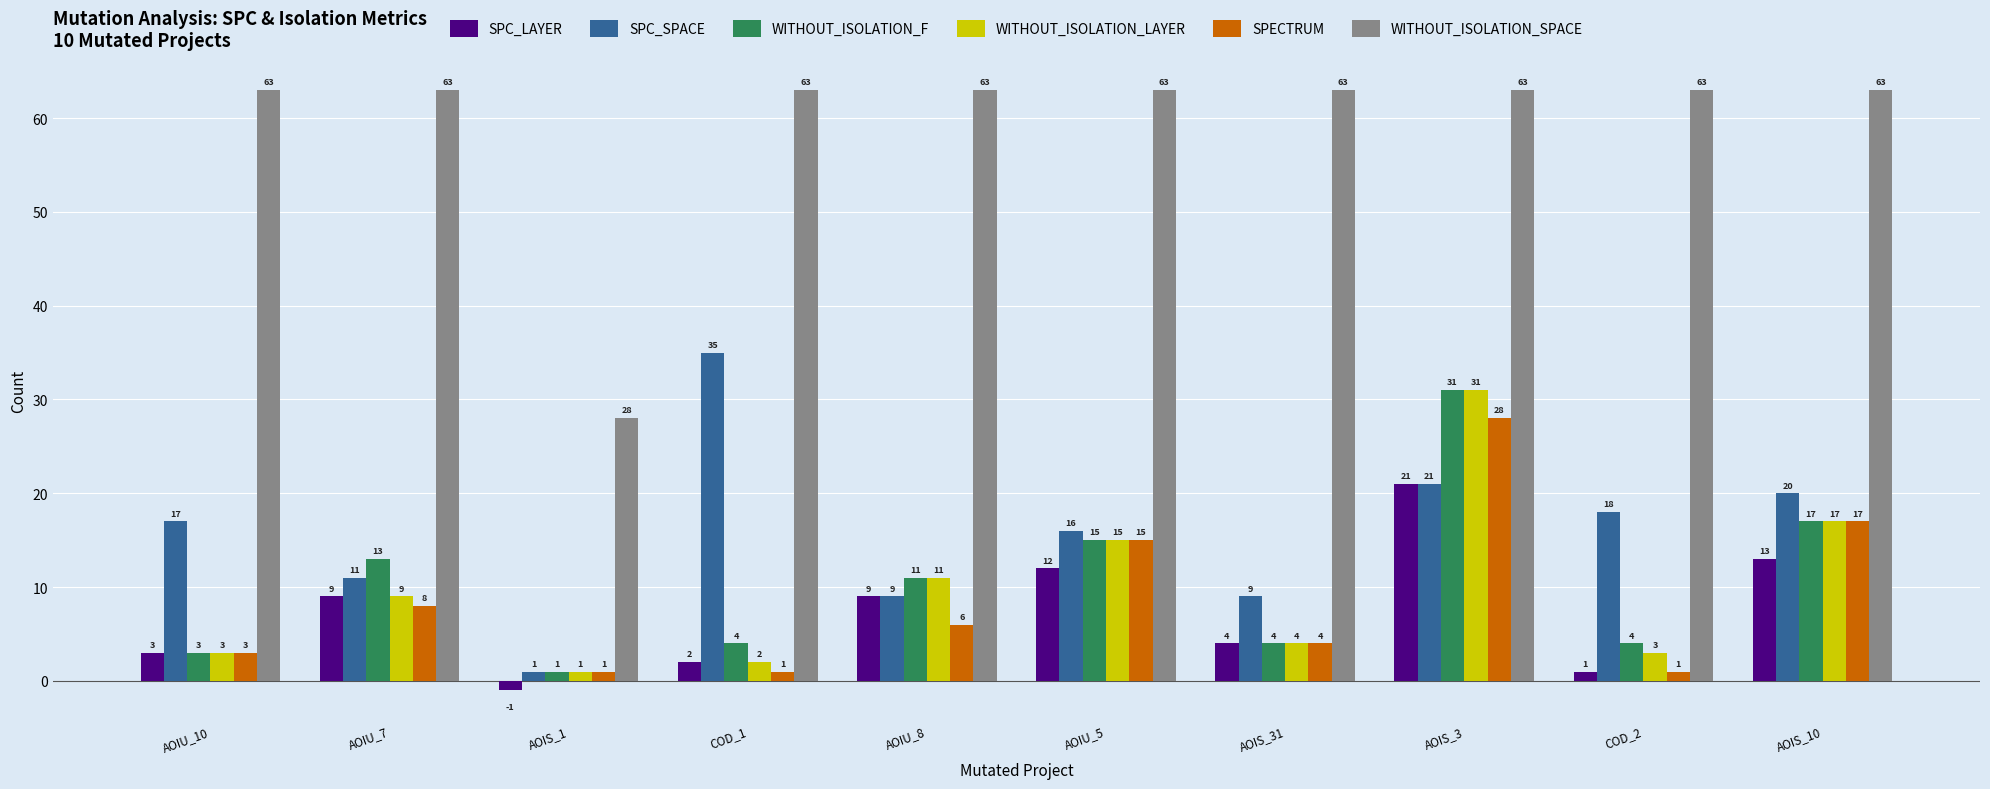

Reading left to right, list all the values displayed in this chart.

SPC_LAYER: 3	9	-1	2	9	12	4	21	1	13
SPC_SPACE: 17	11	1	35	9	16	9	21	18	20
WITHOUT_ISOLATION_F: 3	13	1	4	11	15	4	31	4	17
WITHOUT_ISOLATION_LAYER: 3	9	1	2	11	15	4	31	3	17
SPECTRUM: 3	8	1	1	6	15	4	28	1	17
WITHOUT_ISOLATION_SPACE: 63	63	28	63	63	63	63	63	63	63